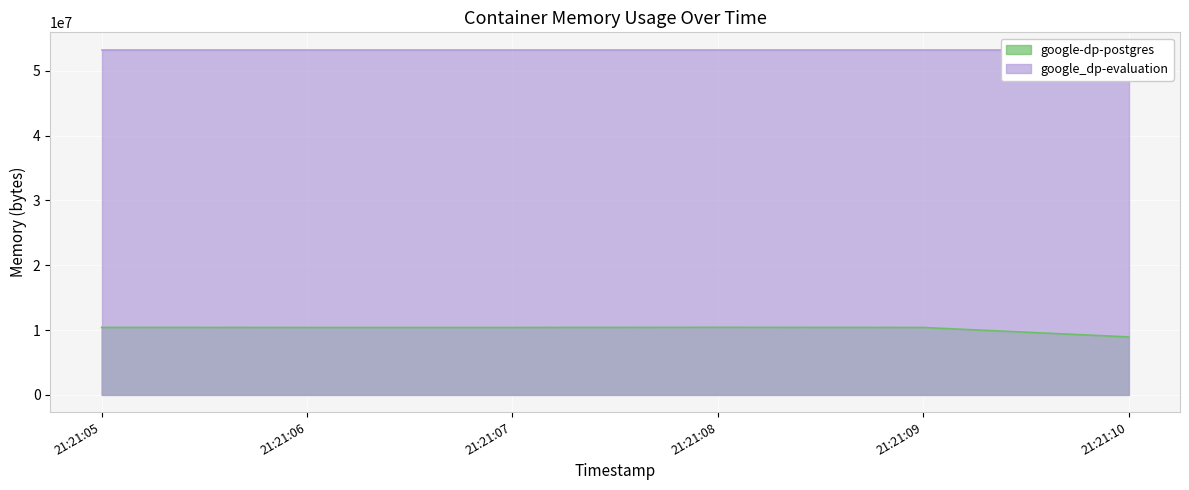

What is the highest value of the google-dp-postgres series?

10416128